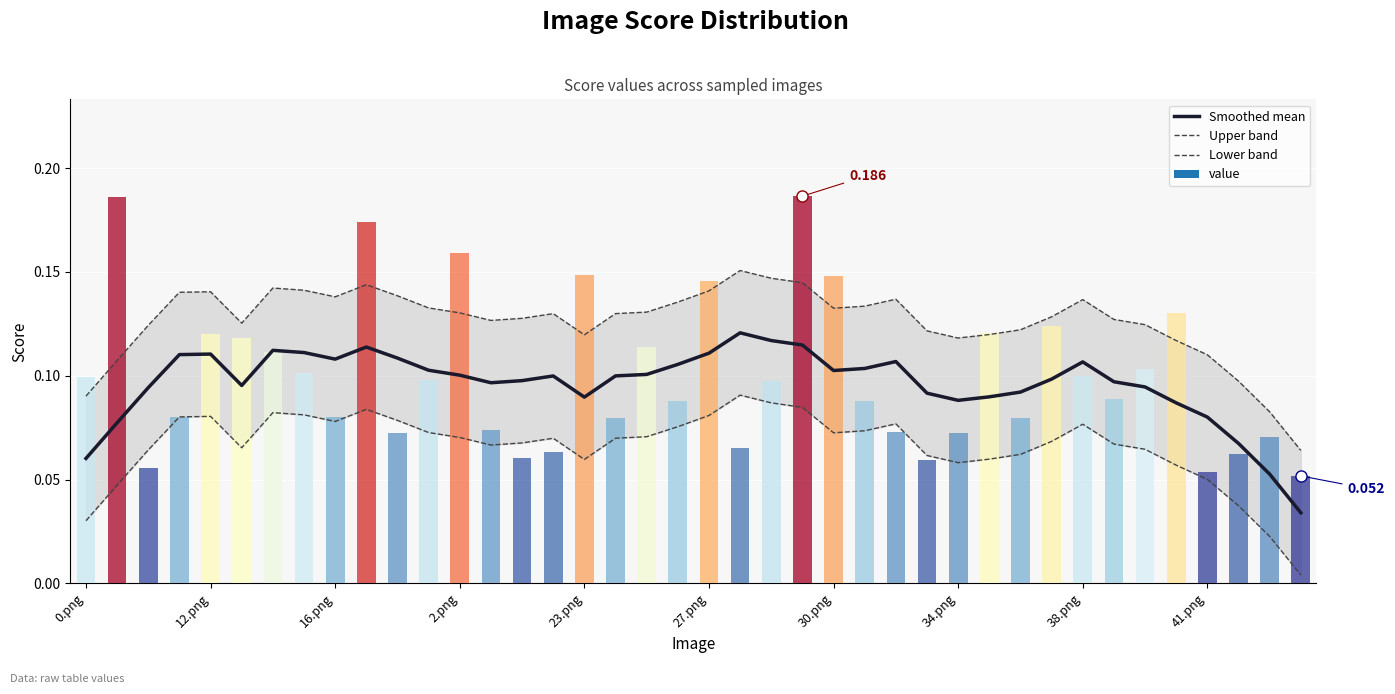

Which series has the largest total across all categories?

Upper band